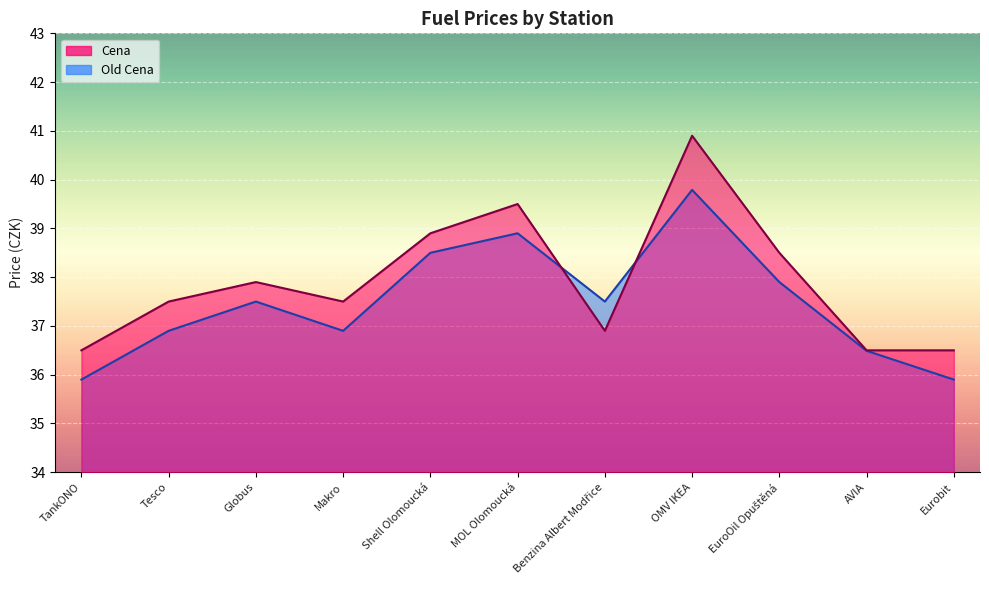

How many data points in Old Cena are above 37?

6